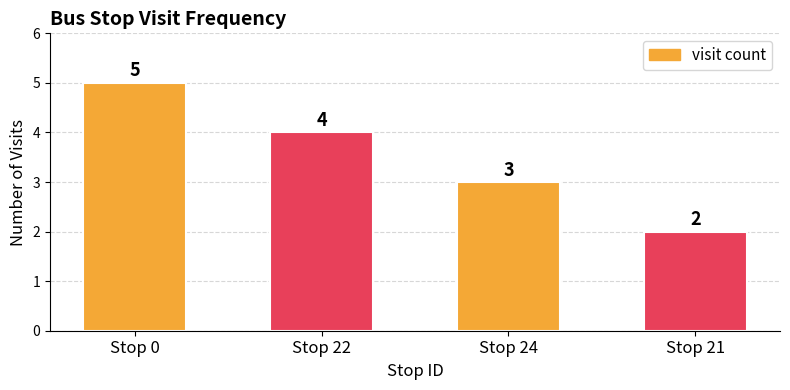

Reading left to right, extract all data points from this chart.

Stop 0=5	Stop 22=4	Stop 24=3	Stop 21=2